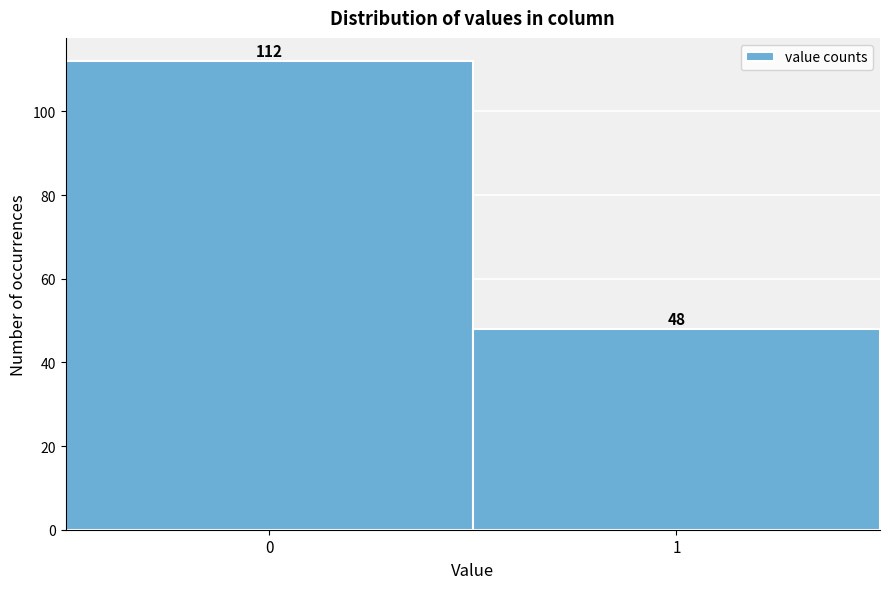

Reading right to left, extract all data points from this chart.

48	112